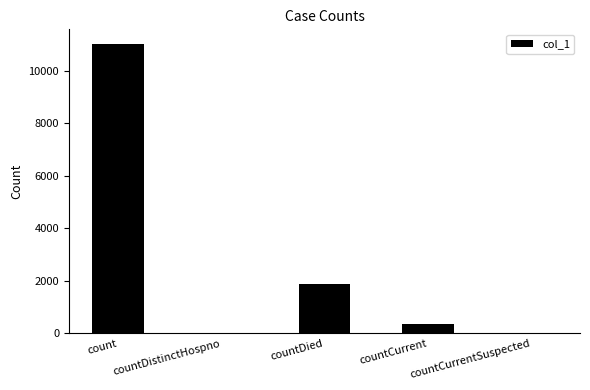

The chart shows a value of 2993 at count. True or false?

False